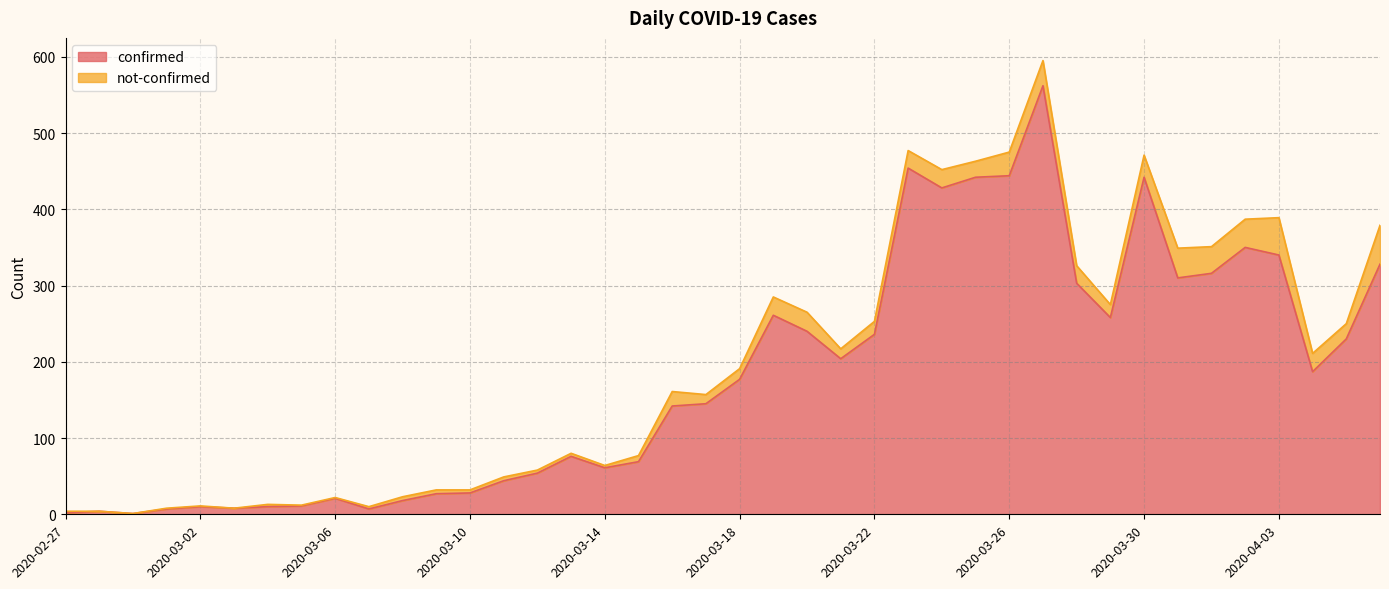

How many lines are shown in the chart?

2